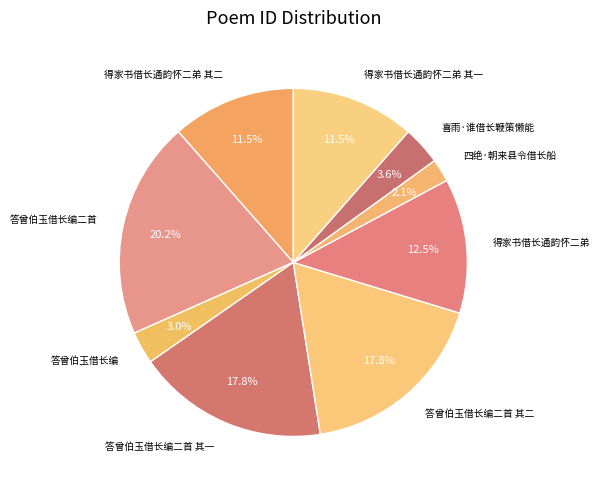

Is it true that 答曾伯玉借长编 is 3% of the pie?

True